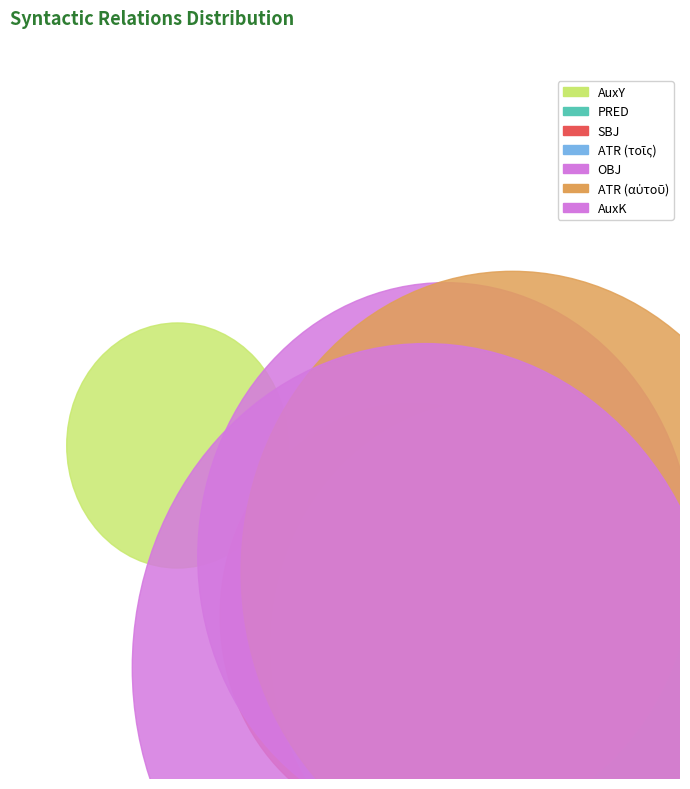

To the nearest percent, what is the combined percentage of PRED and SBJ?

18%